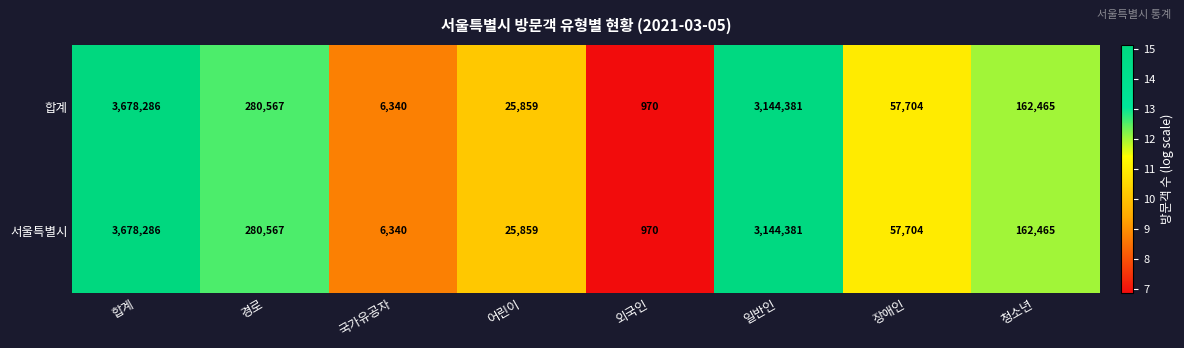

Where is 서울특별시 nearest to the value 1839628?

일반인